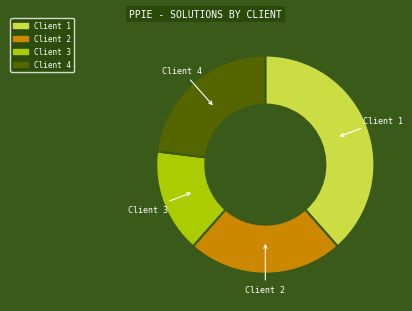

Is there any slice that represents more than half of the pie?

No